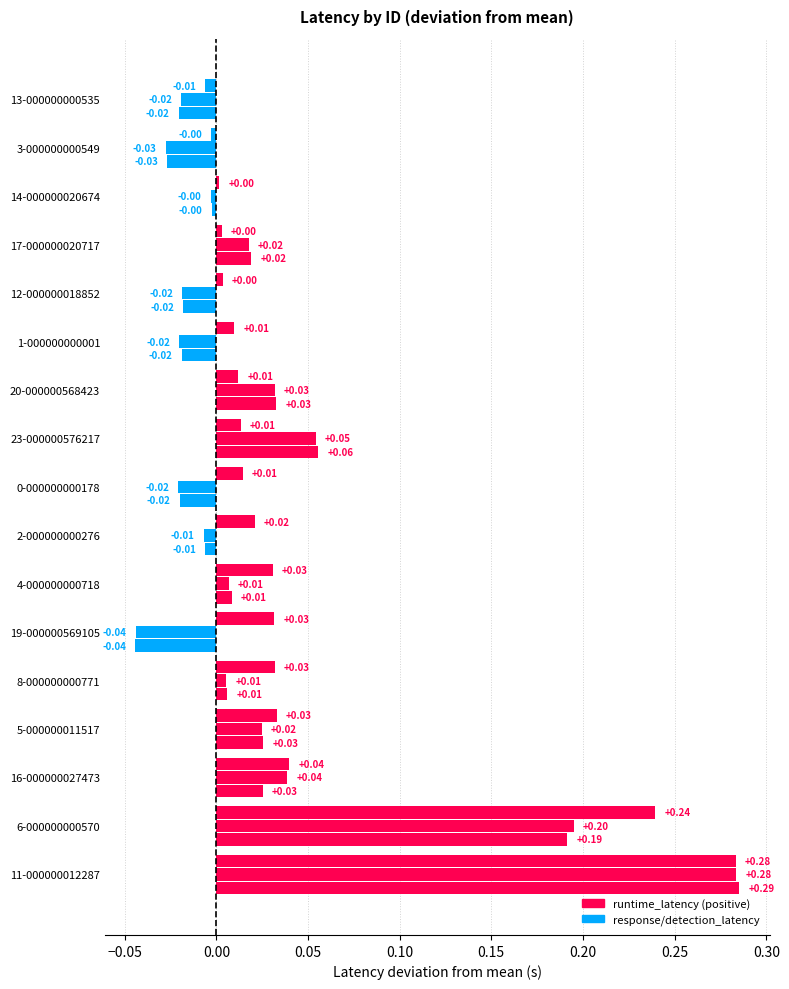

What is the difference between the second highest and second lowest values in the runtime_latency series?

0.3